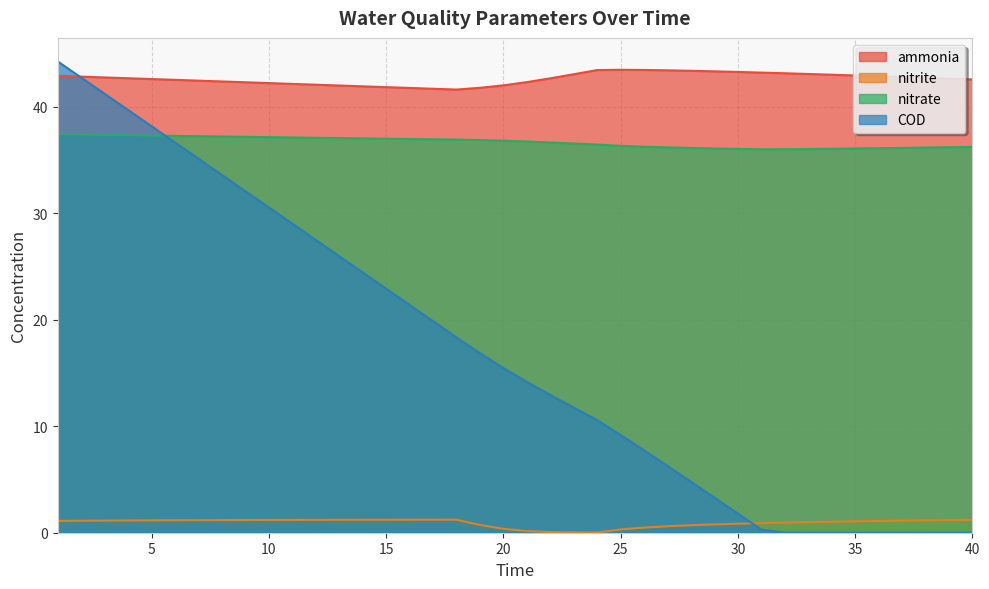

How many values in the nitrite series exceed 1?

25